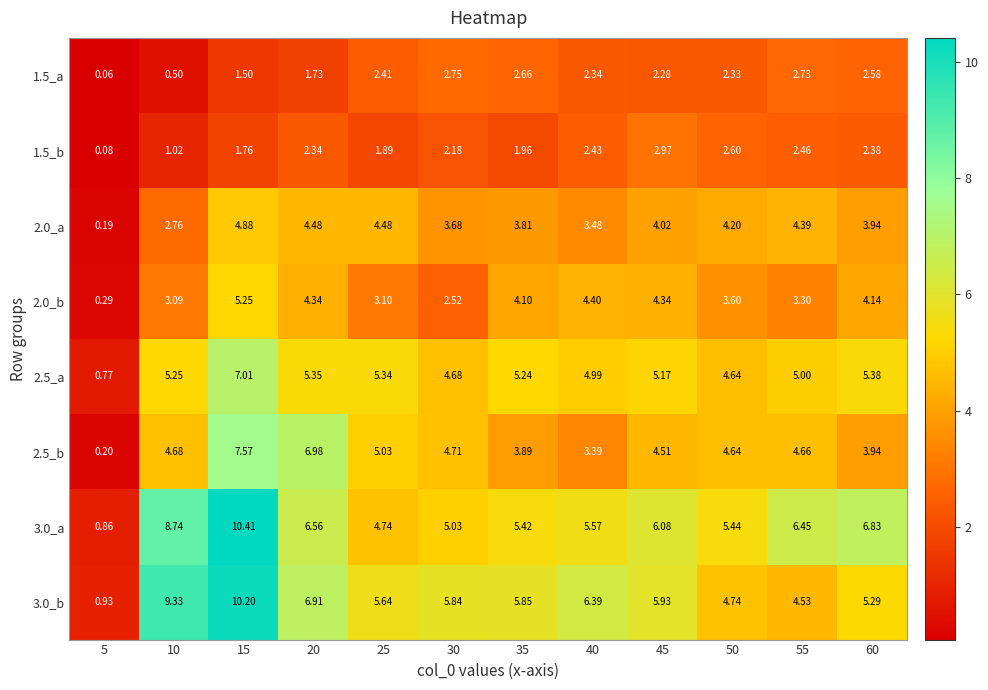

Is the value of 1.5_a at 30 greater than the value of 2.0_a at 25?

No